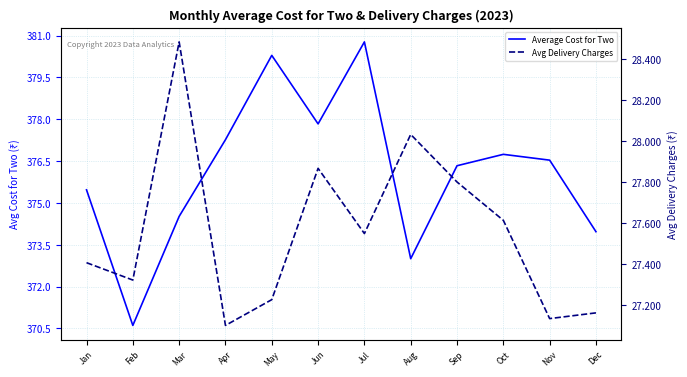

True or false: Average Cost for Two and Avg Delivery Charges cross at least once.

False